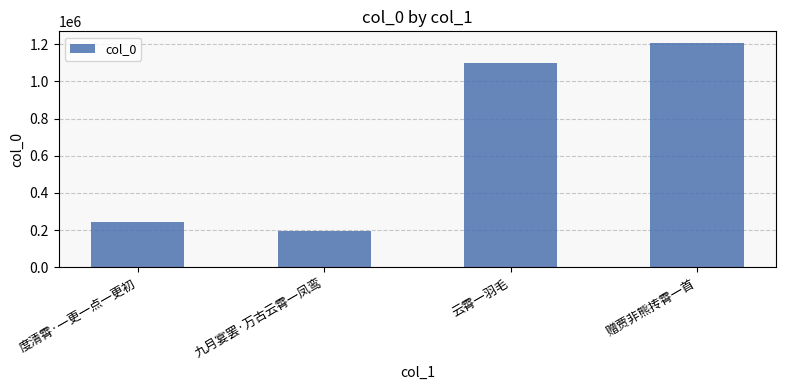

What is the difference between the values at 九月宴罢·万古云霄一凤鸾 and 赠贾非熊抟霄一首?

1015347